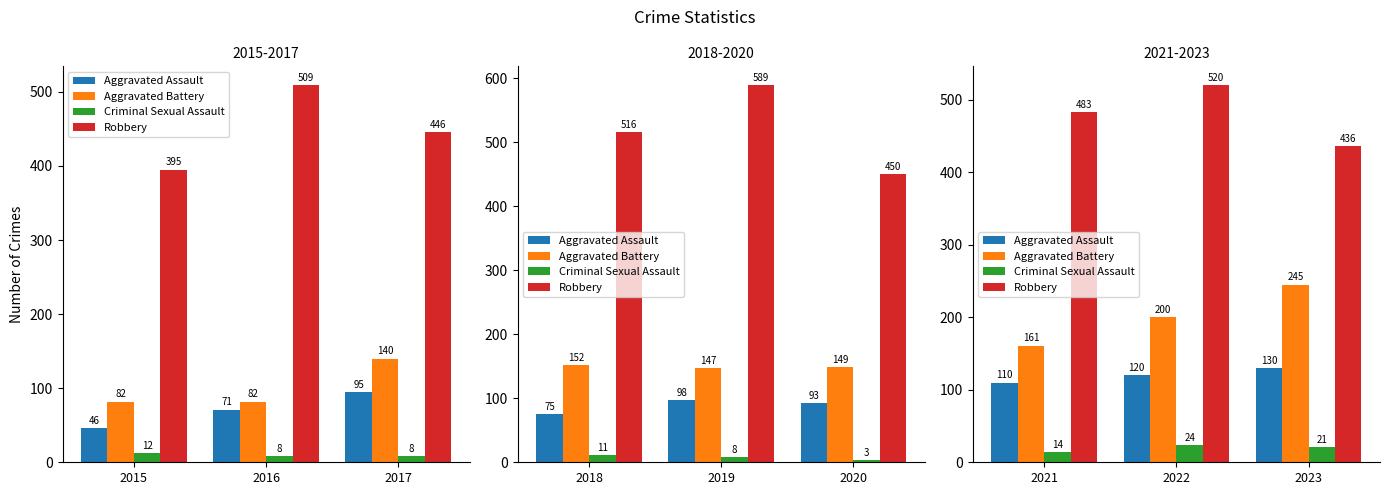

List the series in order of their overall mean, highest first.

Robbery, Aggravated Battery, Aggravated Assault, Criminal Sexual Assault